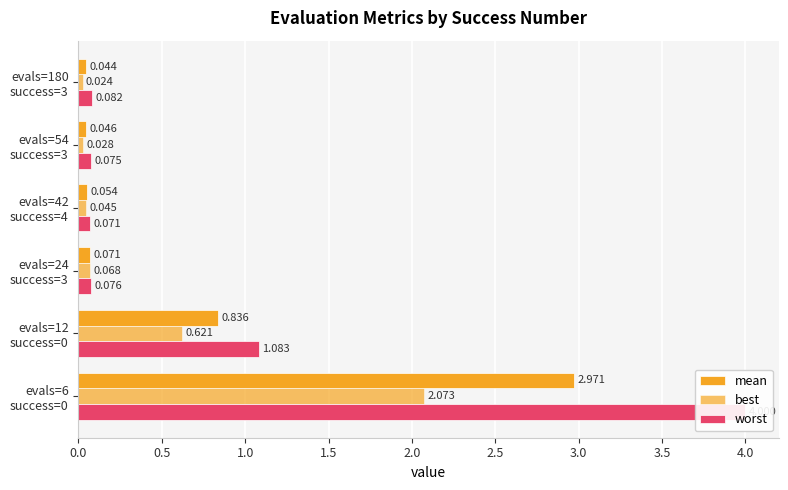

Count the number of data series in this chart.

3